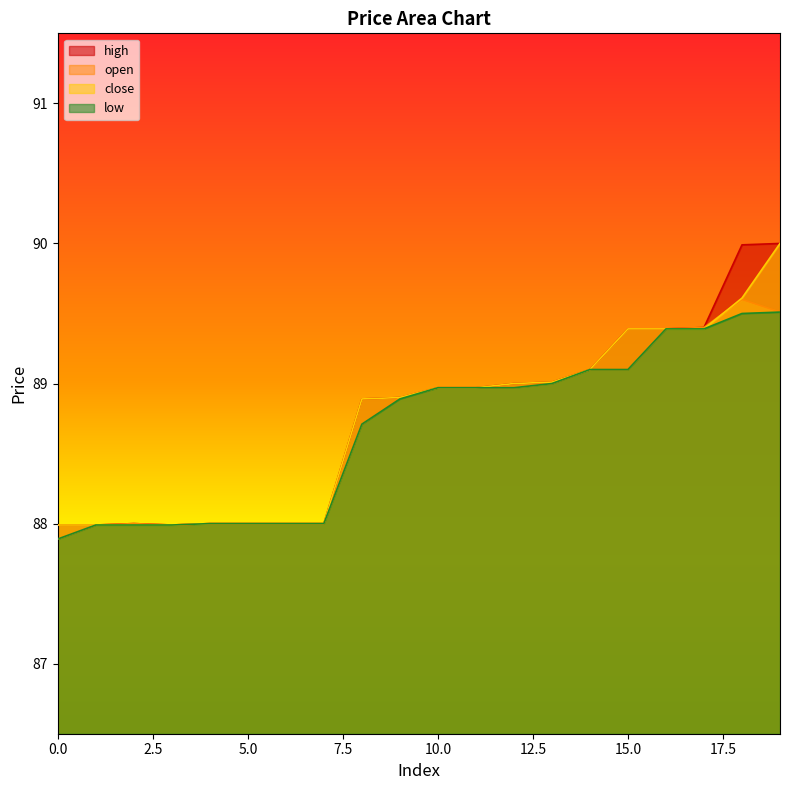

At how many categories does at least one series exceed 89?

7